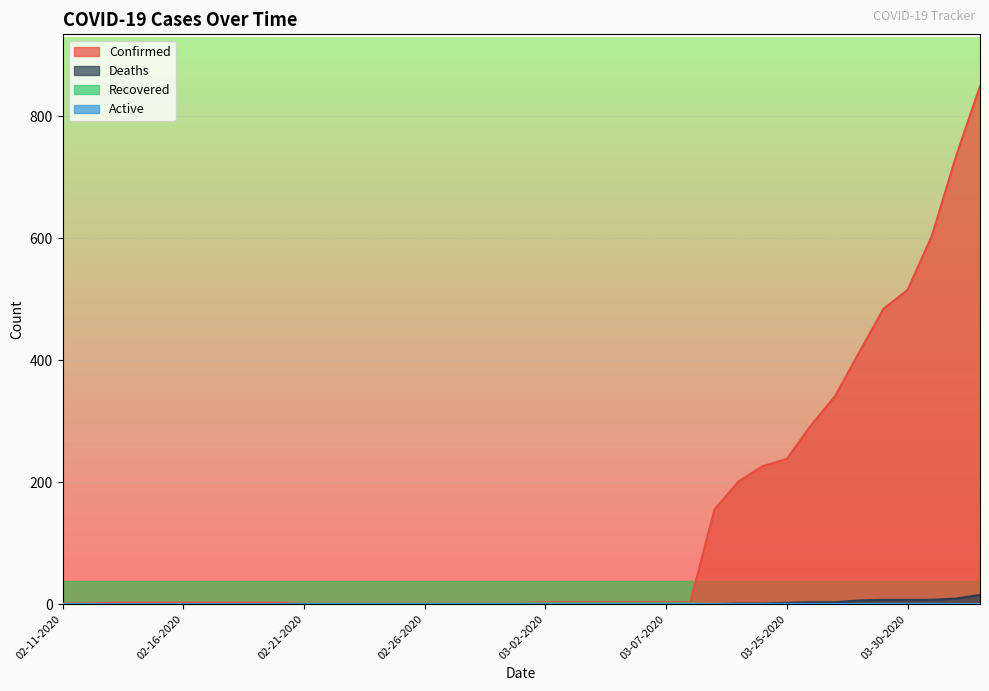

What position from the right is 02-27-2020?

23